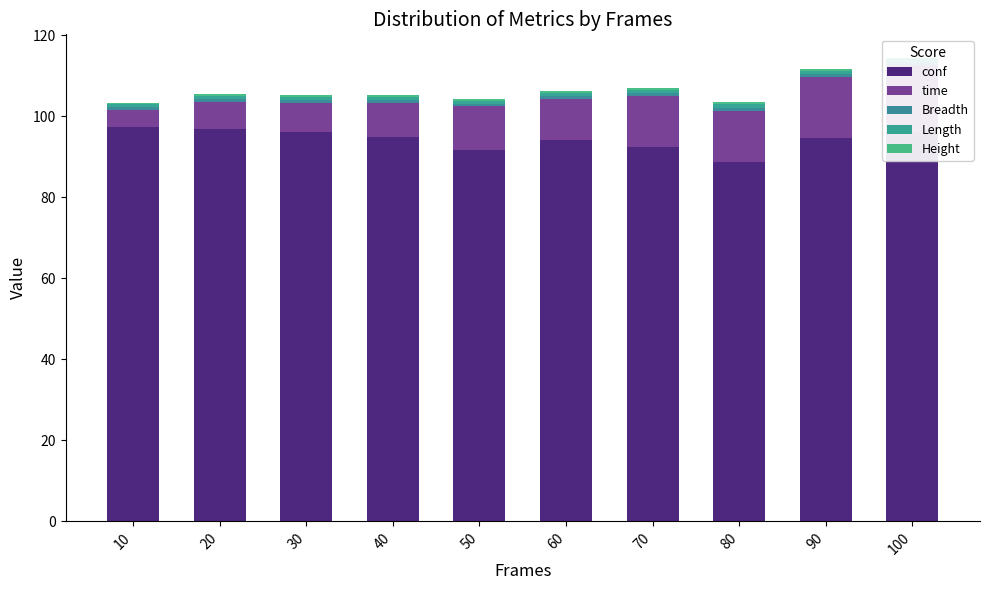

Reading left to right, what are all the values shown in this chart?

conf: 10=97.3	20=96.9	30=96.1	40=94.8	50=91.8	60=94.2	70=92.4	80=88.6	90=94.6	100=96.0
time: 10=4.3	20=6.7	30=7.2	40=8.5	50=10.7	60=10.0	70=12.7	80=12.8	90=15.2	100=16.6
Breadth: 10=0.6	20=0.7	30=0.7	40=0.7	50=0.7	60=0.7	70=0.7	80=0.7	90=0.7	100=0.7
Length: 10=0.8	20=0.7	30=0.8	40=0.7	50=0.8	60=0.8	70=0.8	80=0.9	90=0.8	100=0.8
Height: 10=0.4	20=0.5	30=0.5	40=0.5	50=0.5	60=0.5	70=0.4	80=0.5	90=0.4	100=0.4